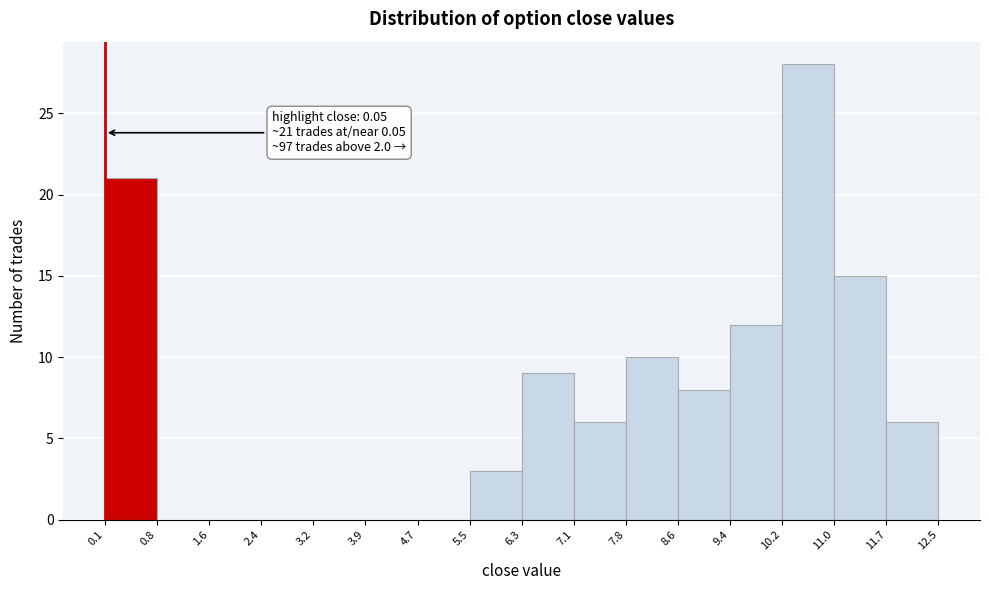

Which range on the x-axis has the tallest bar?

10.2 to 11.0